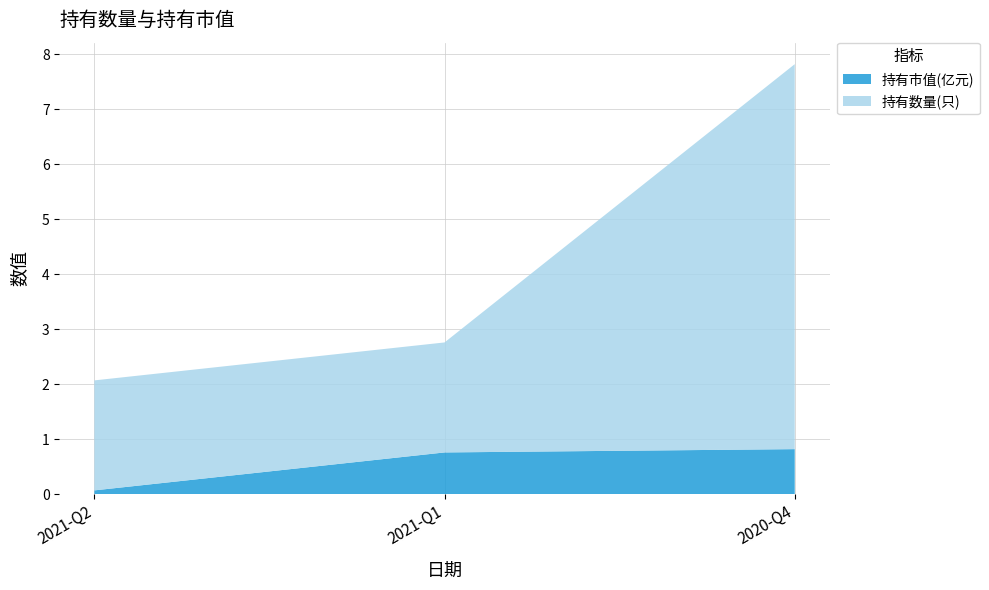

Reading right to left, list all the values displayed in this chart.

持有市值(亿元): 2020-Q4=0.8	2021-Q1=0.8	2021-Q2=0.1
持有数量(只): 2020-Q4=7.0	2021-Q1=2.0	2021-Q2=2.0